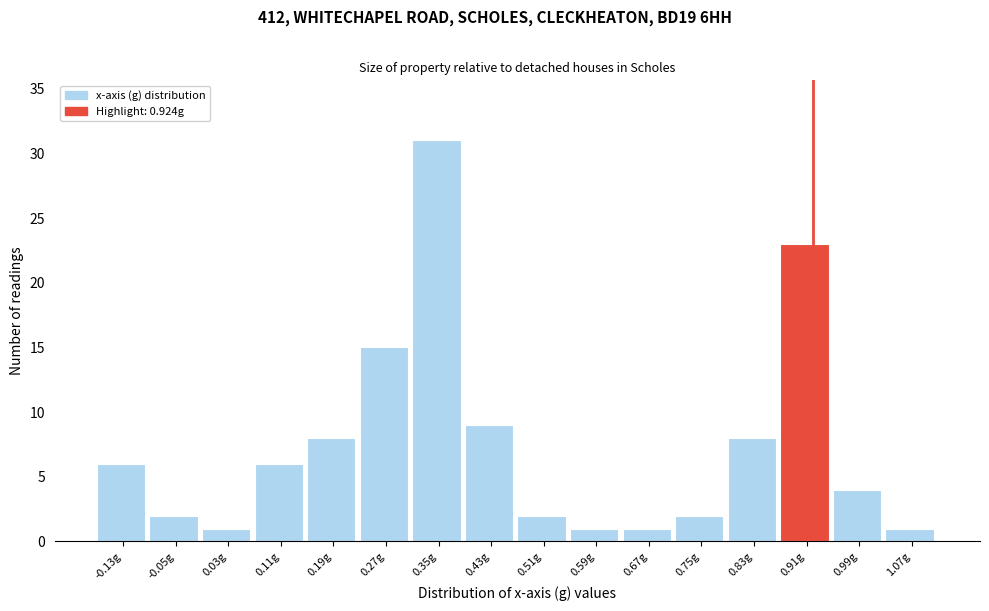

Which range on the x-axis has the tallest bar?

0.31 to 0.39